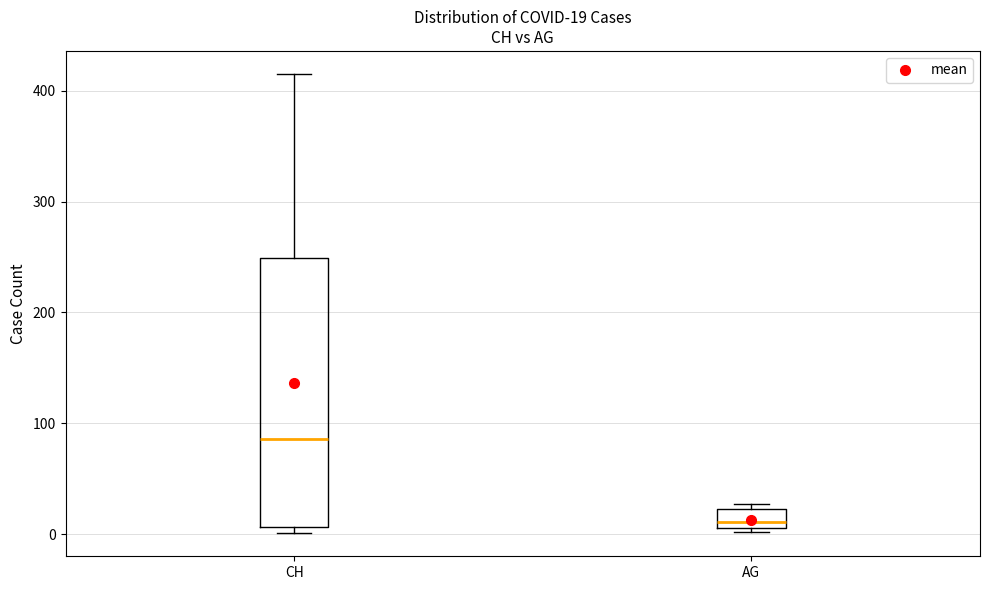

Which box has the highest median line?

CH